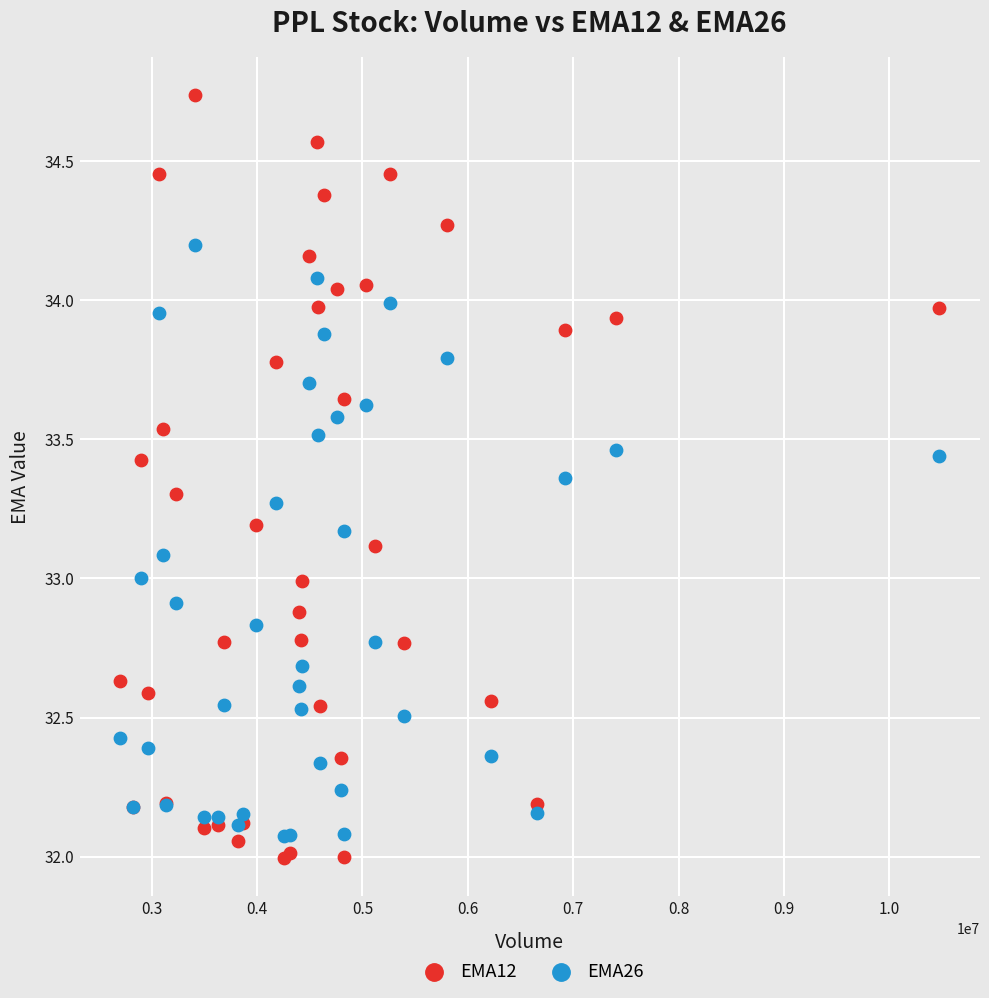

Which series has the largest Y range (max minus min)?

EMA12